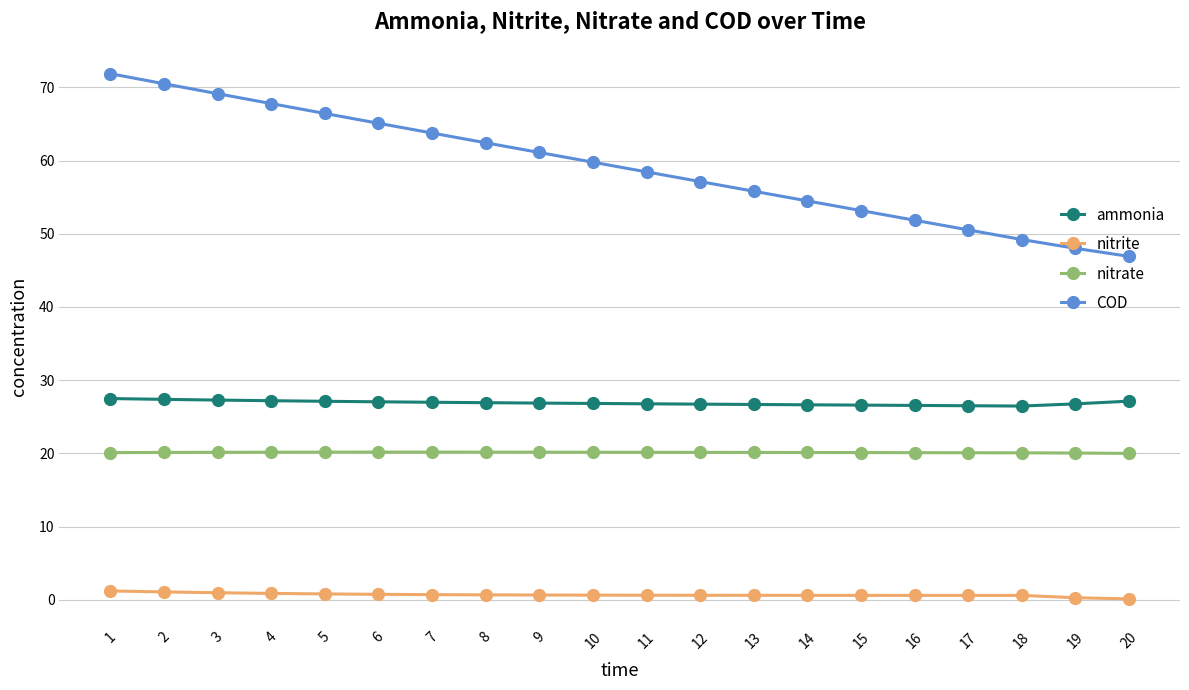

Is this an area chart (filled region under the line)?

No